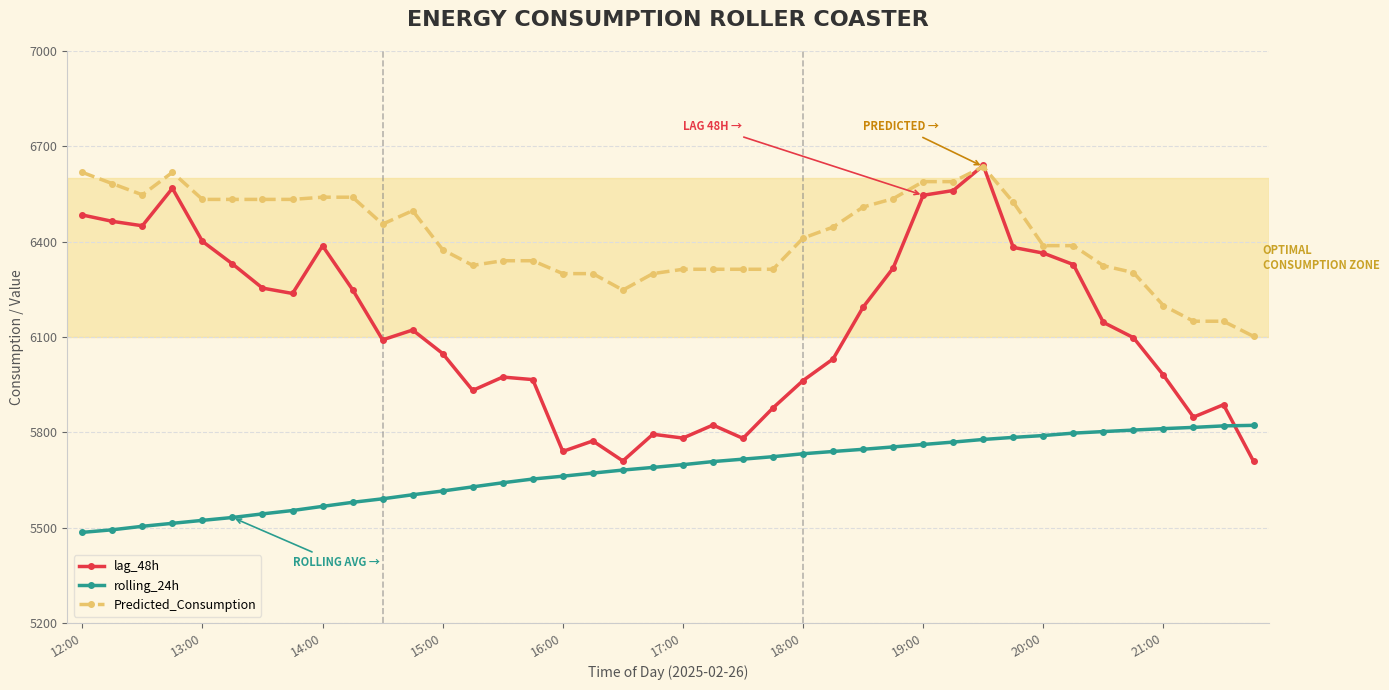

True or false: Predicted_Consumption has more than 2 interior local peaks.

True